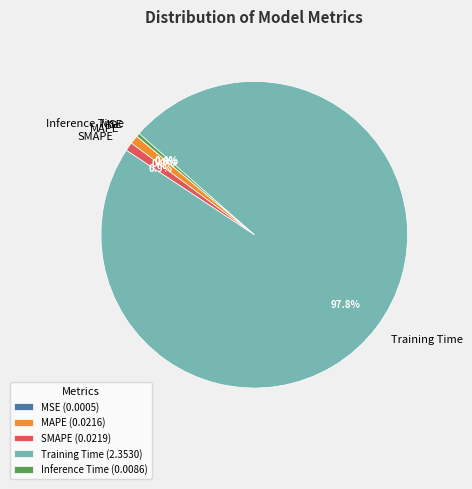

Is MAPE the majority of the pie?

No